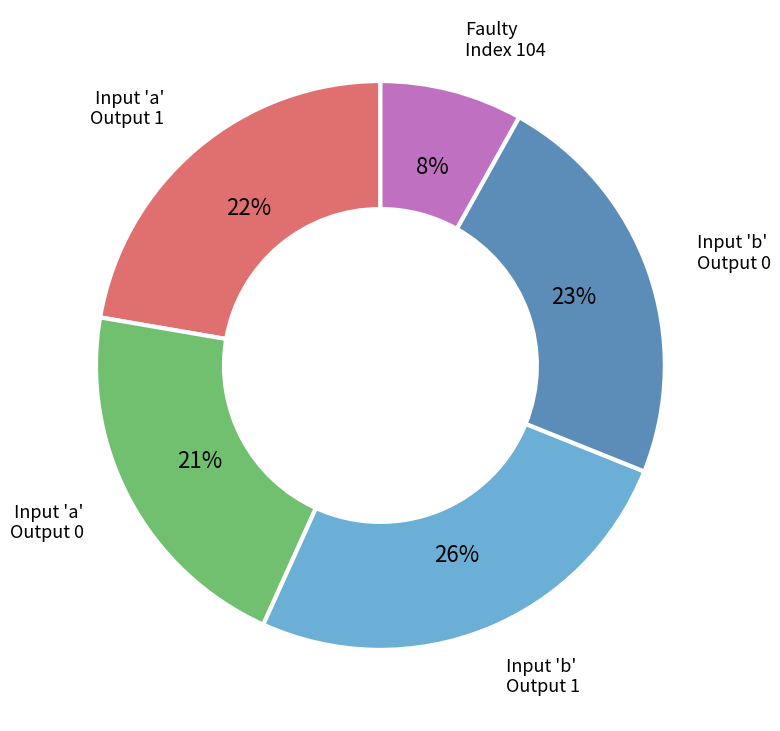

Does any single category account for the majority?

No